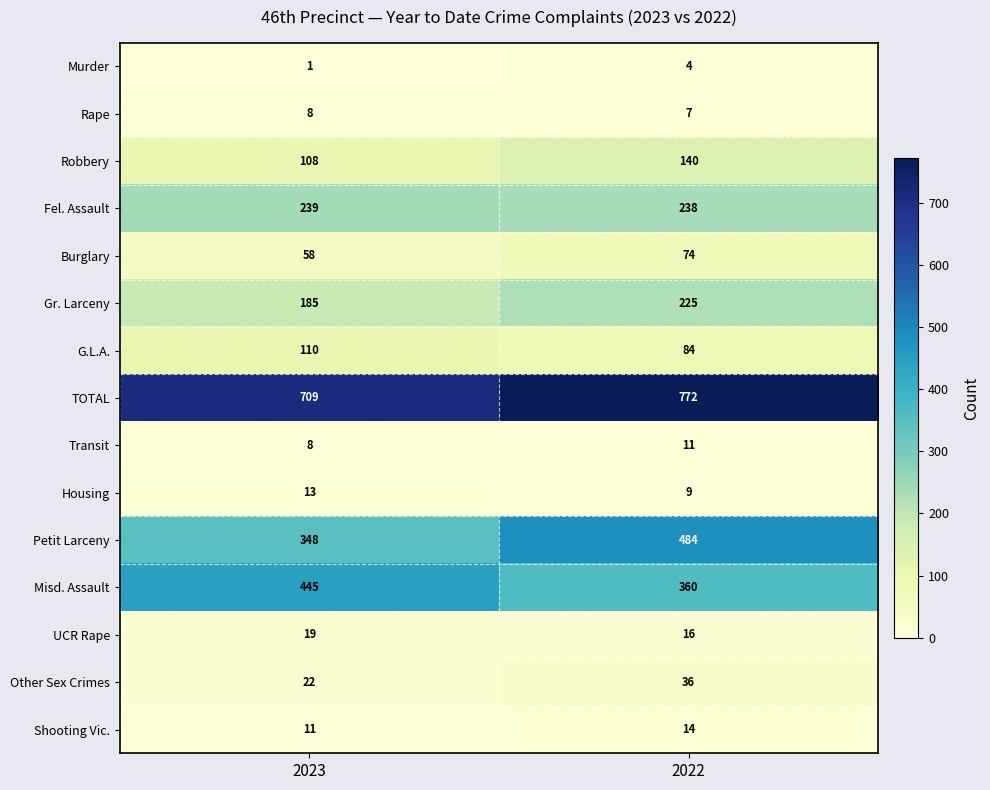

Which series has the largest total across all categories?

TOTAL